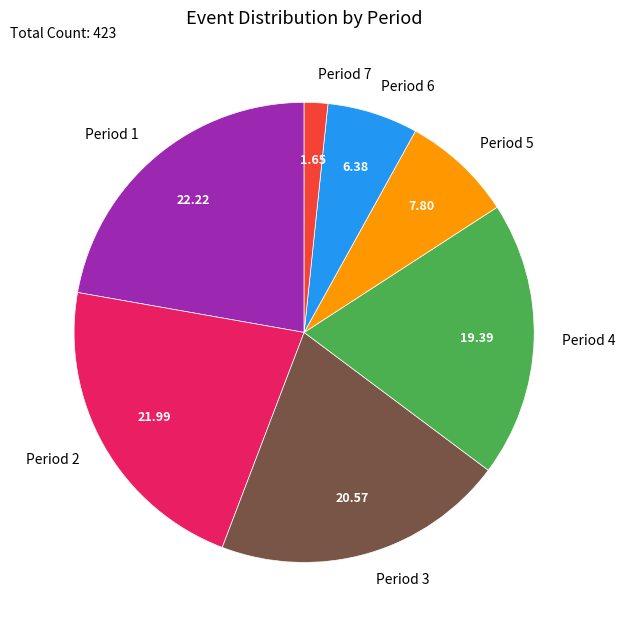

Approximately how many times larger is the value at Period 4 compared to Period 3?

0.9